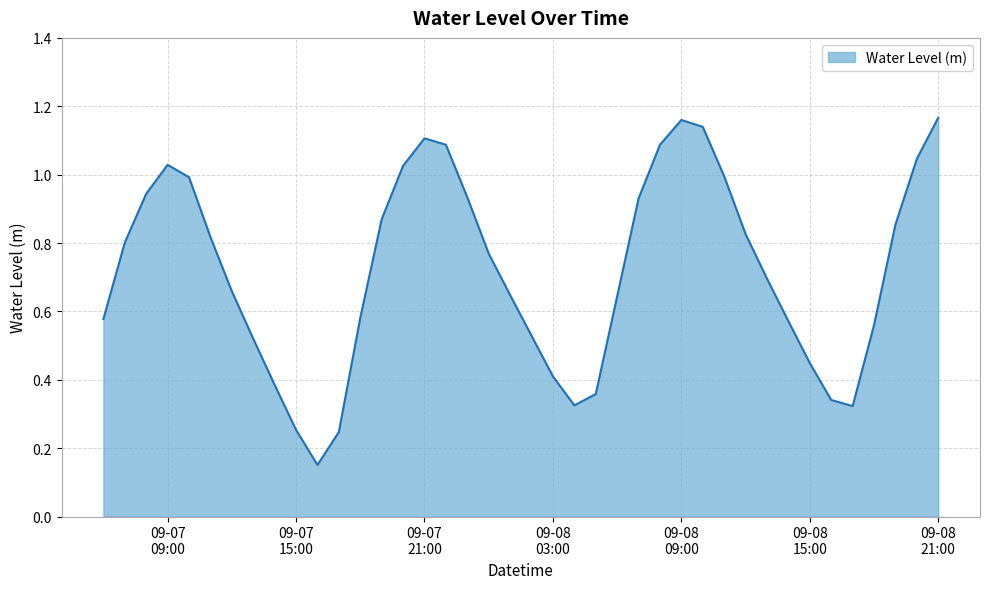

What is the minimum value shown in the chart?

0.2